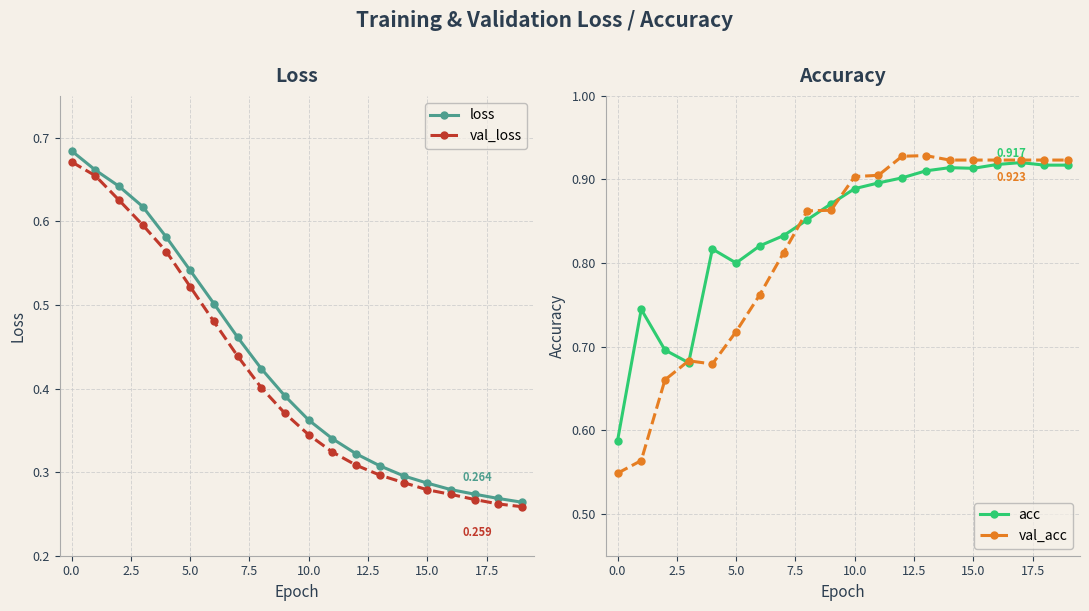

True or false: val_loss has a value of 0.4 at 14.

False